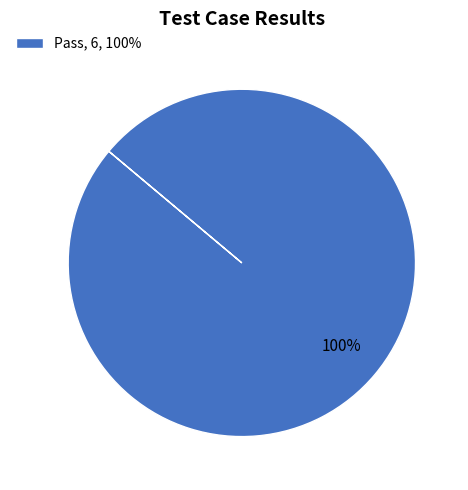

How many segments does this pie chart have?

1